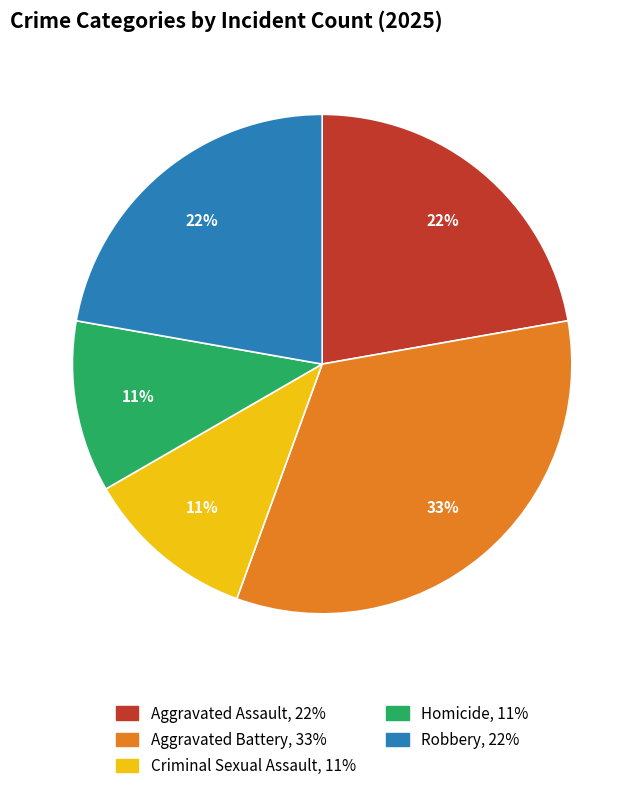

Is the sum of Homicide and Criminal Sexual Assault greater than half?

No